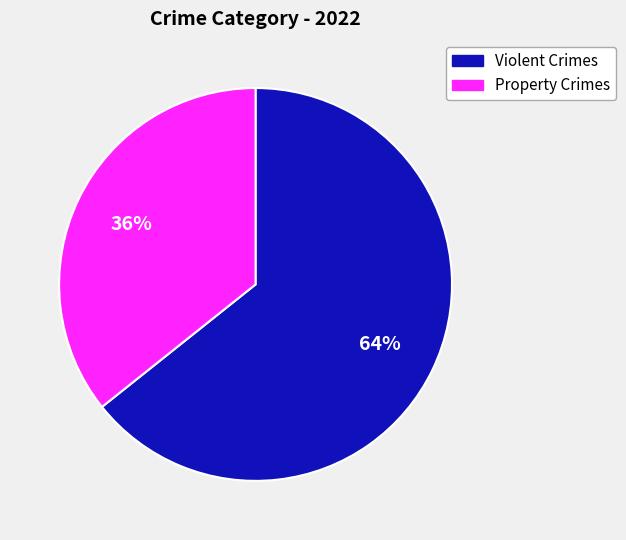

Is there a majority slice in this chart?

Yes